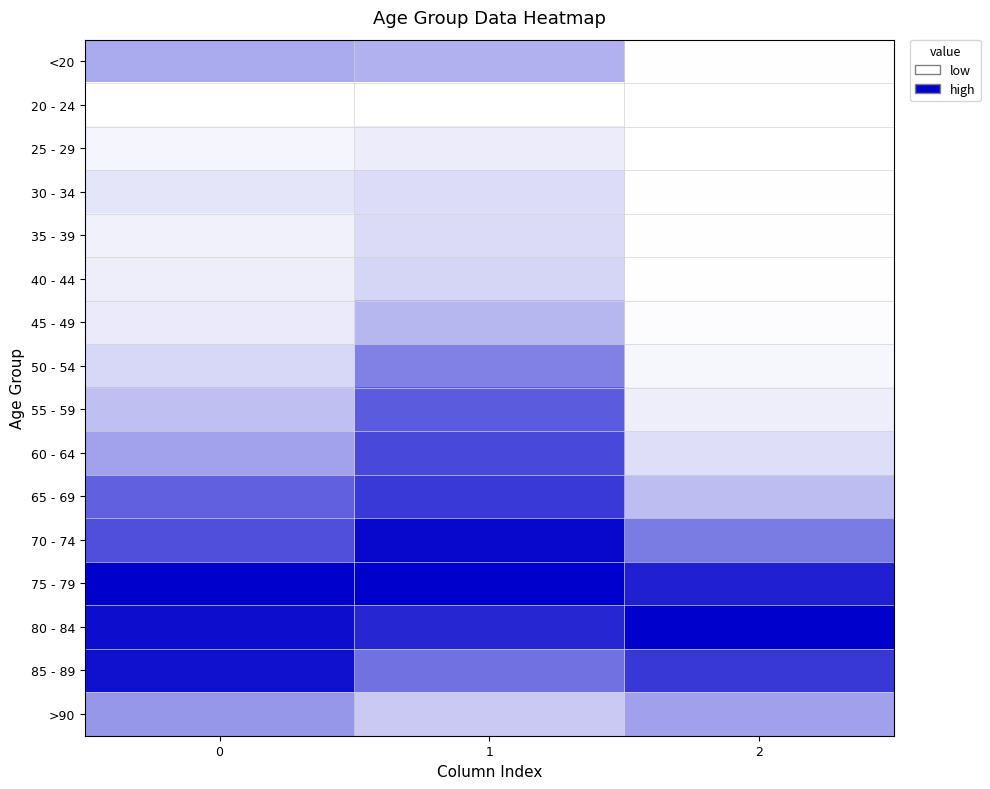

Which series has the largest total across all categories?

75 - 79